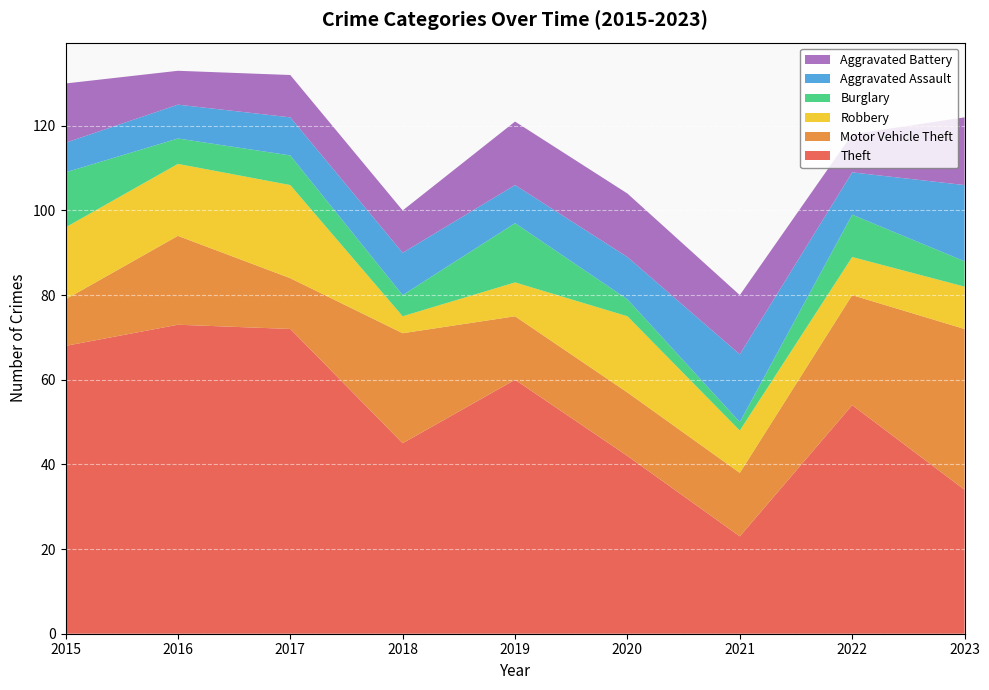

Reading left to right, list all the values displayed in this chart.

Theft: 2015=68	2016=73	2017=72	2018=45	2019=60	2020=42	2021=23	2022=54	2023=34
Motor Vehicle Theft: 2015=11	2016=21	2017=12	2018=26	2019=15	2020=15	2021=15	2022=26	2023=38
Robbery: 2015=17	2016=17	2017=22	2018=4	2019=8	2020=18	2021=10	2022=9	2023=10
Burglary: 2015=13	2016=6	2017=7	2018=5	2019=14	2020=4	2021=2	2022=10	2023=6
Aggravated Assault: 2015=7	2016=8	2017=9	2018=10	2019=9	2020=10	2021=16	2022=10	2023=18
Aggravated Battery: 2015=14	2016=8	2017=10	2018=10	2019=15	2020=15	2021=14	2022=9	2023=16